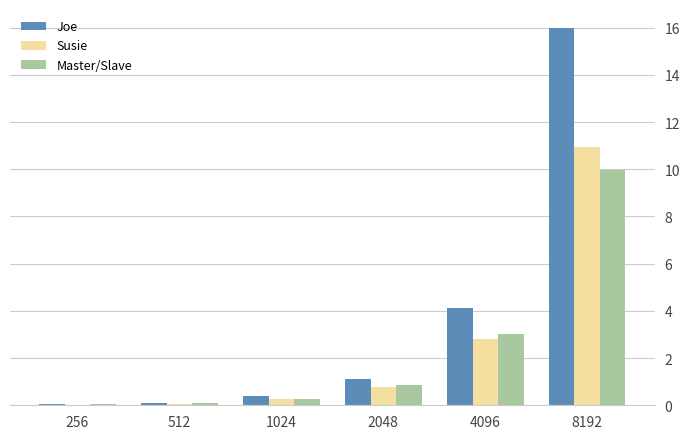

What is the spread (max minus min) of values at 8192?

6.0